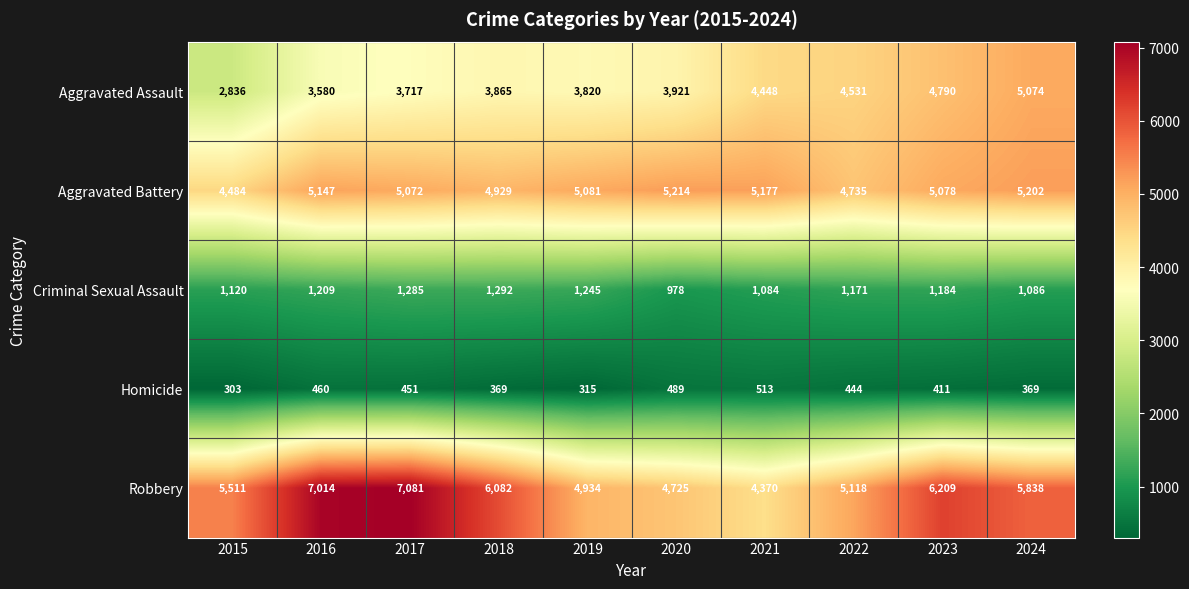

Which series has the widest spread of values?

Robbery